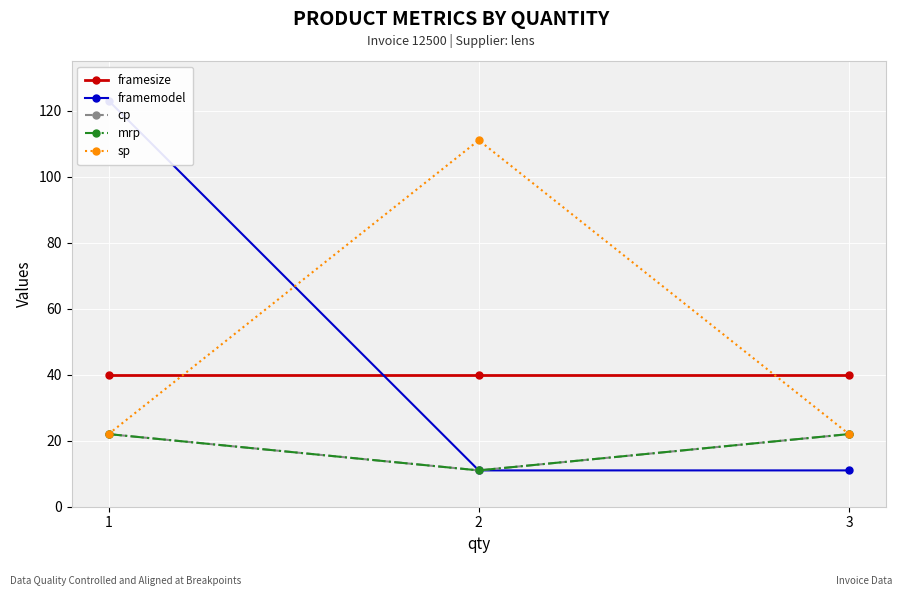

What is the total value across all series at 1?

229